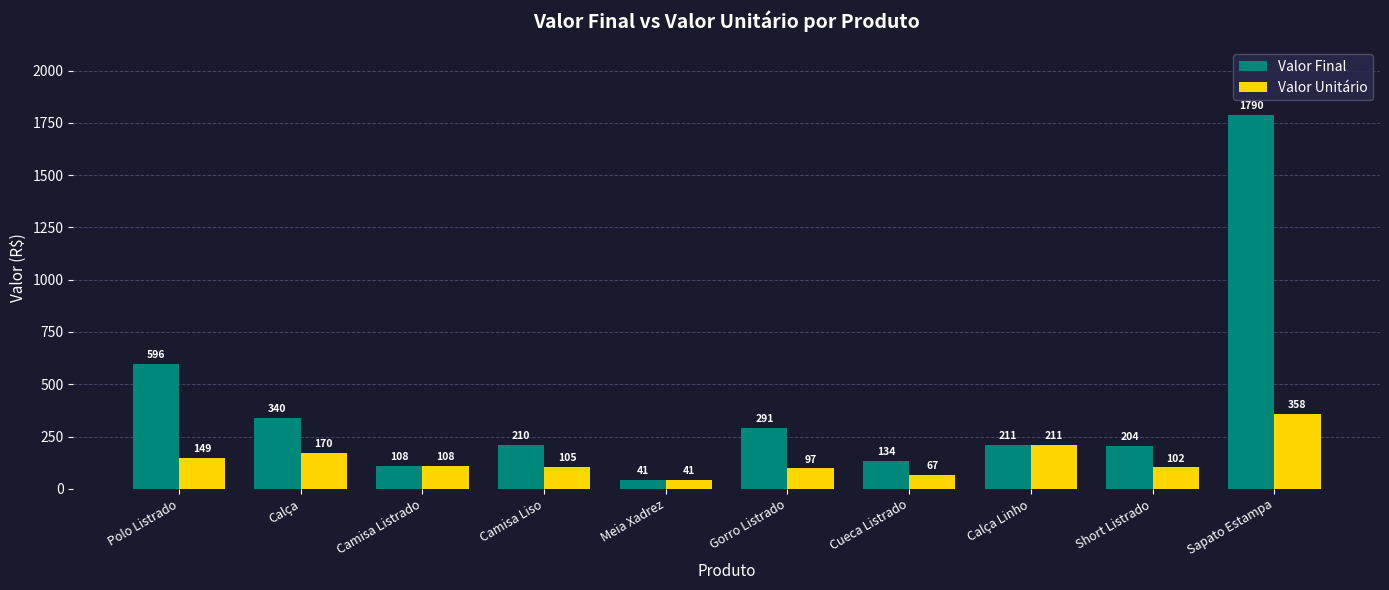

Rank the series by their maximum value, from lowest to highest.

Valor Unitário, Valor Final